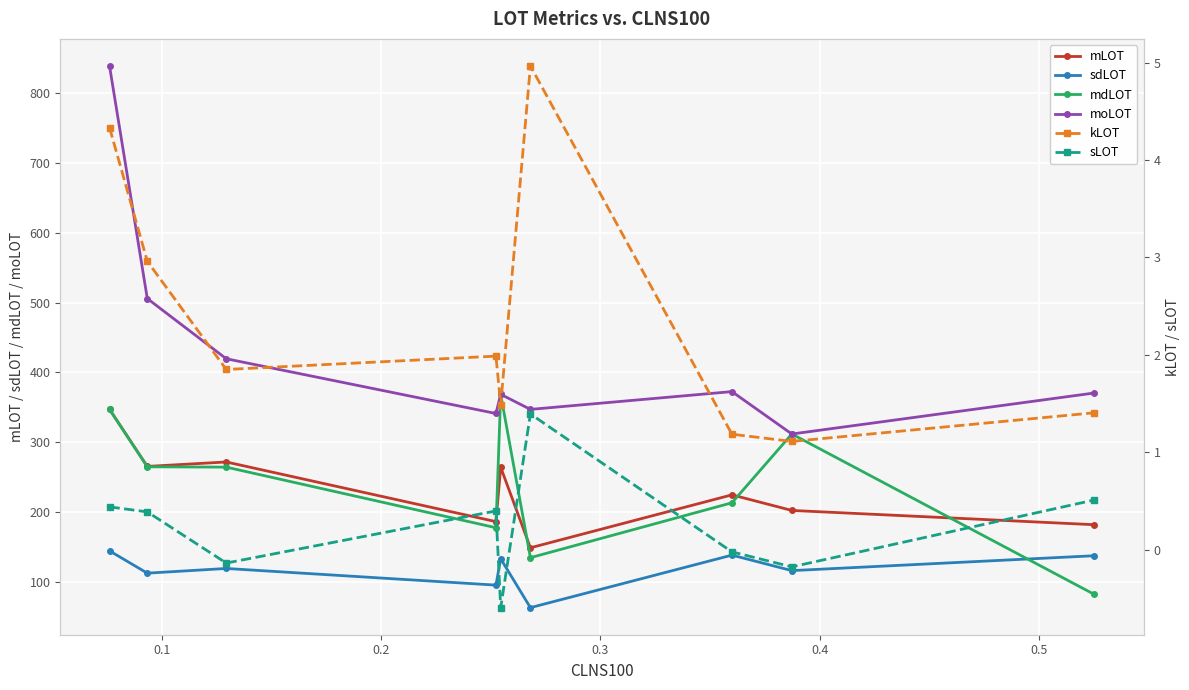

At how many categories does at least one series exceed 684?

1